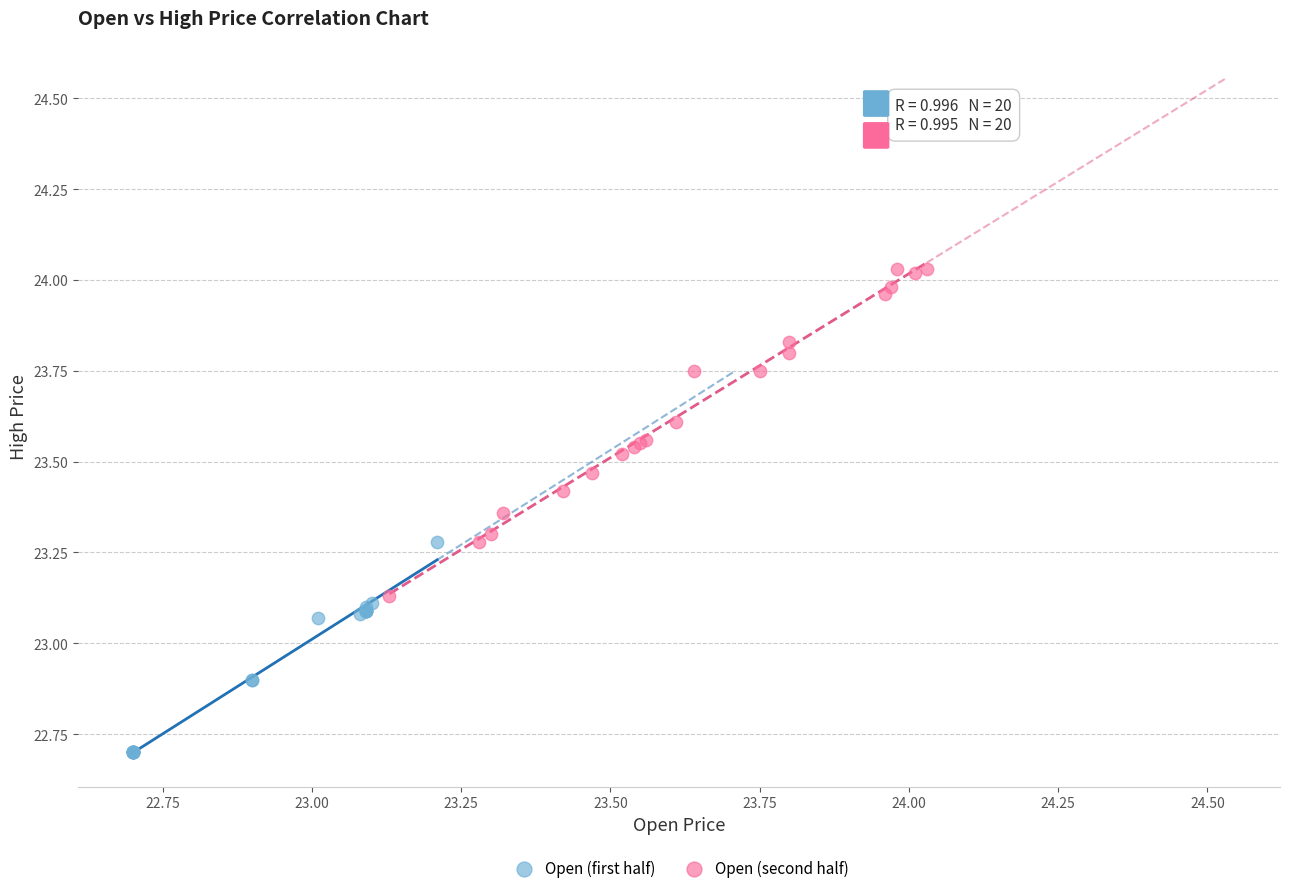

Which series reaches the minimum Y coordinate?

Open (first half)